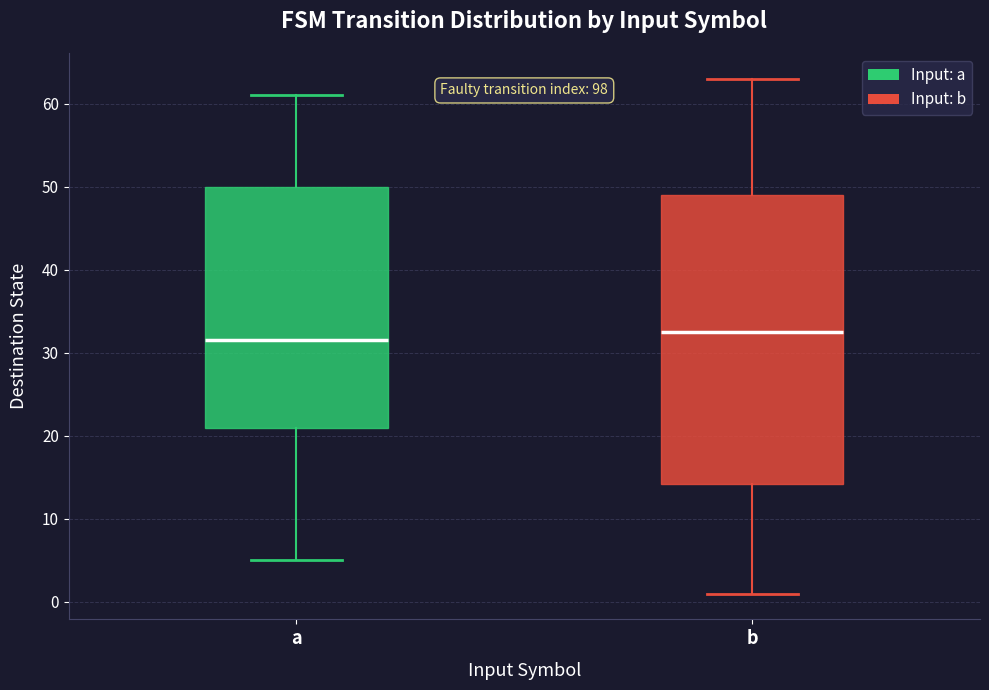

Which box's median line is the highest?

b